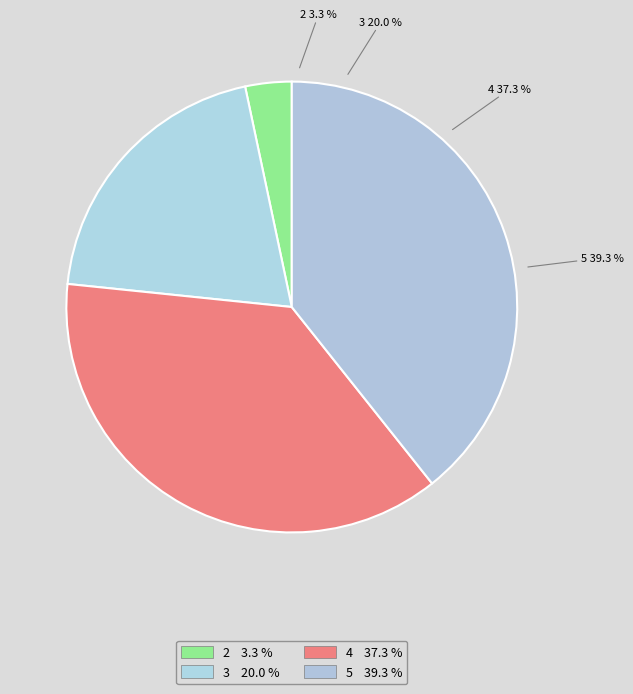

Rank the categories by value from lowest to highest.

2, 3, 4, 5